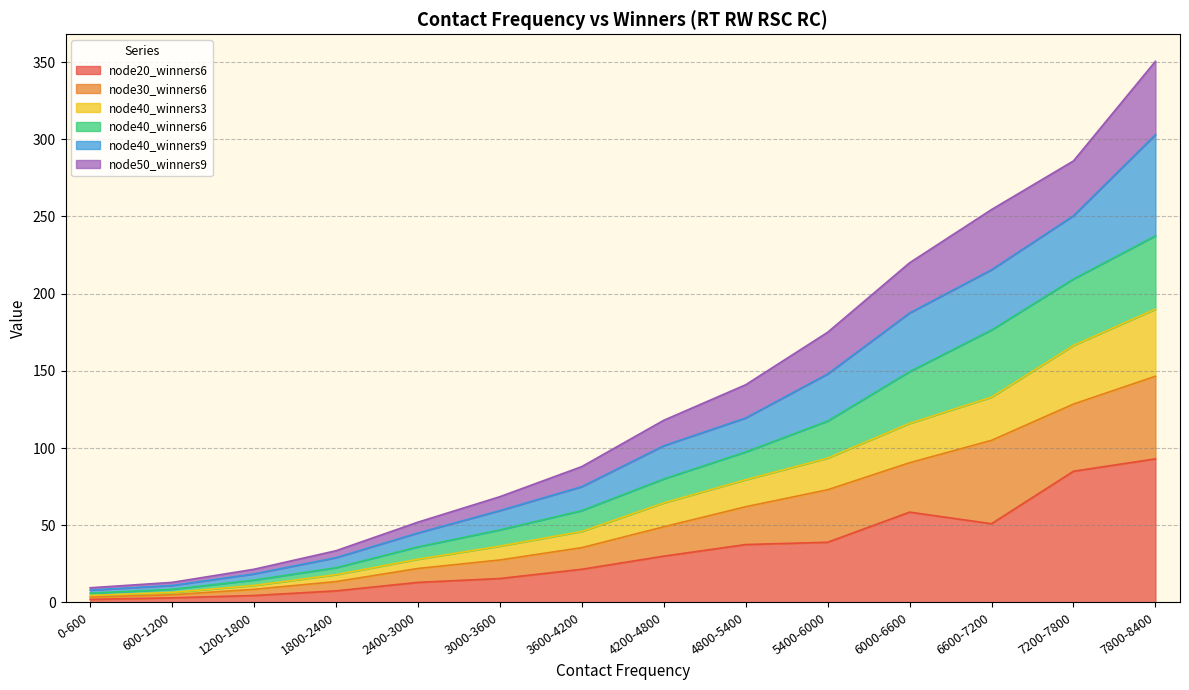

Which category has the highest value in the node20_winners6 series?

7800-8400